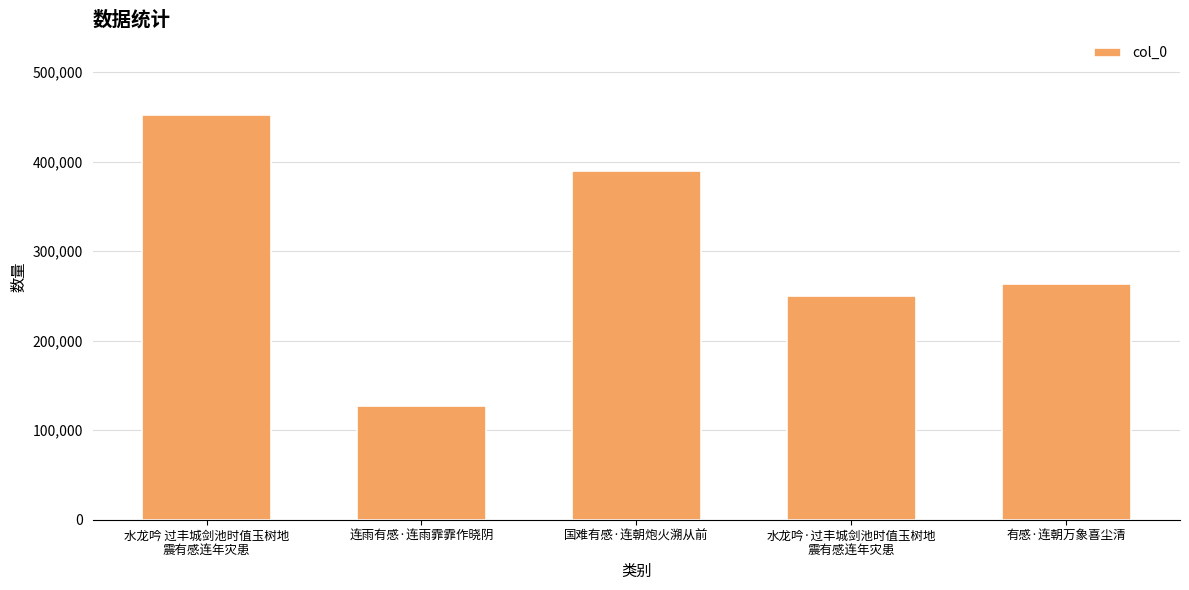

Which has a higher value, 水龙吟·过丰城剑池时值玉树地
震有感连年灾患 or 有感·连朝万象喜尘清?

有感·连朝万象喜尘清